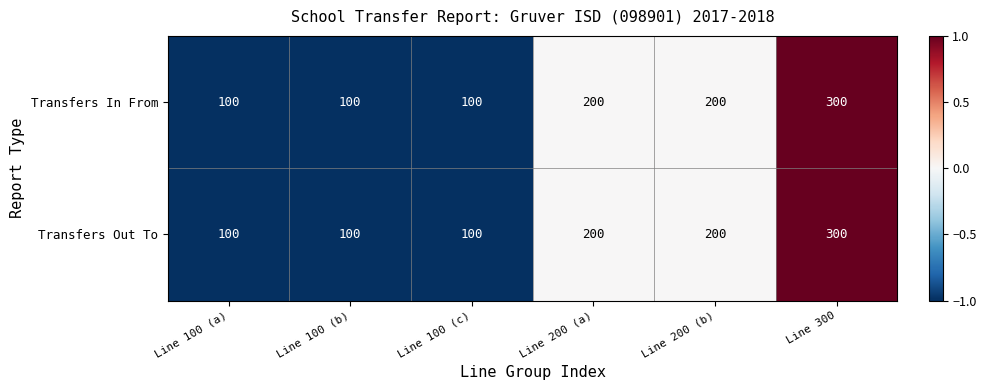

Count the Transfers Out To values in the range 100 to 200.

5